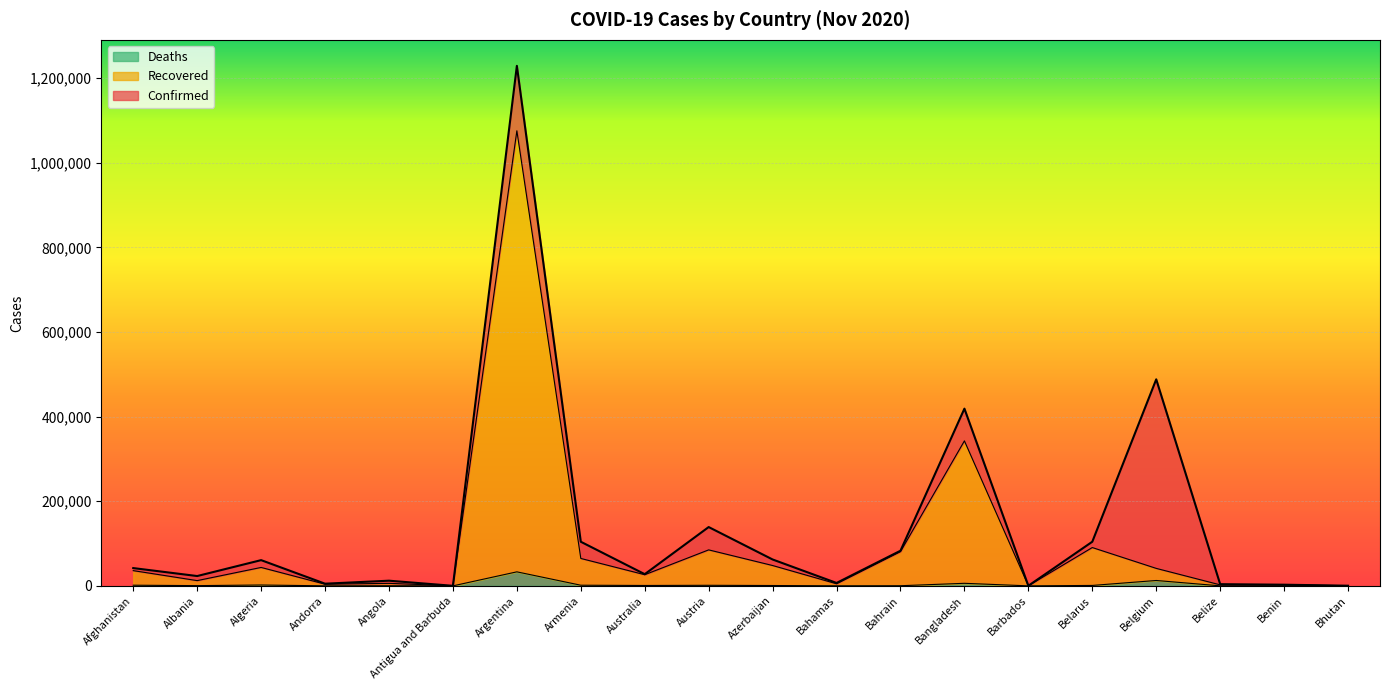

List the labels in order of Recovered value, largest first.

Argentina, Bangladesh, Belarus, Austria, Bahrain, Armenia, Azerbaijan, Algeria, Belgium, Afghanistan, Australia, Albania, Angola, Bahamas, Andorra, Benin, Belize, Bhutan, Barbados, Antigua and Barbuda